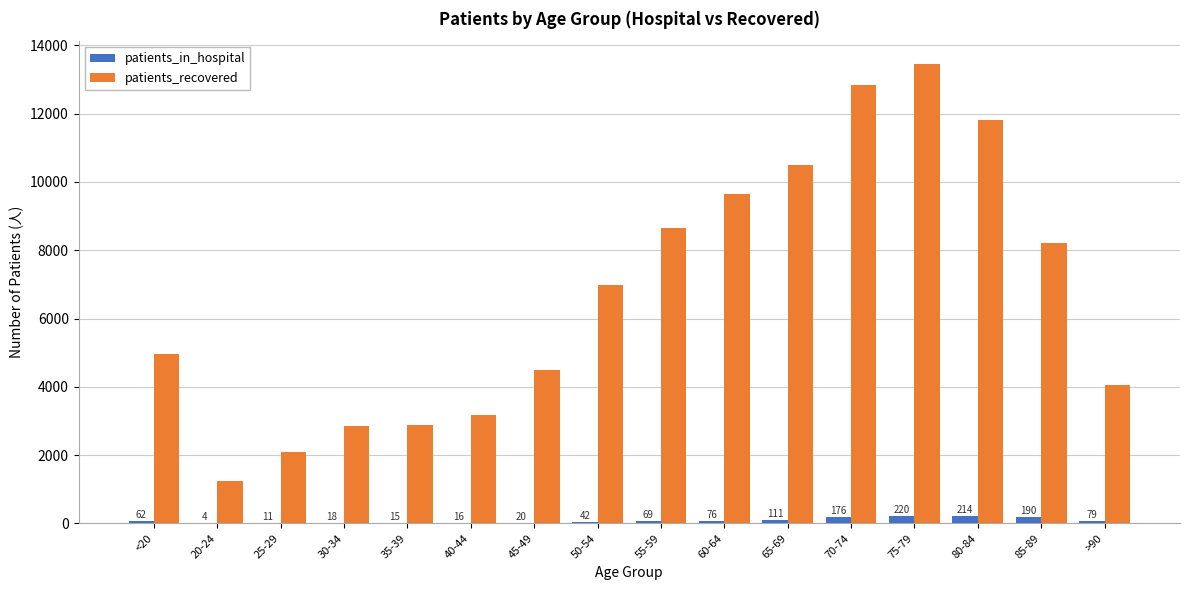

Reading left to right, transcribe all the data shown in this chart.

patients_in_hospital: 62	4	11	18	15	16	20	42	69	76	111	176	220	214	190	79
patients_recovered: 4956	1228	2091	2847	2892	3164	4498	6978	8658	9639	10507	12847	13453	11830	8208	4039